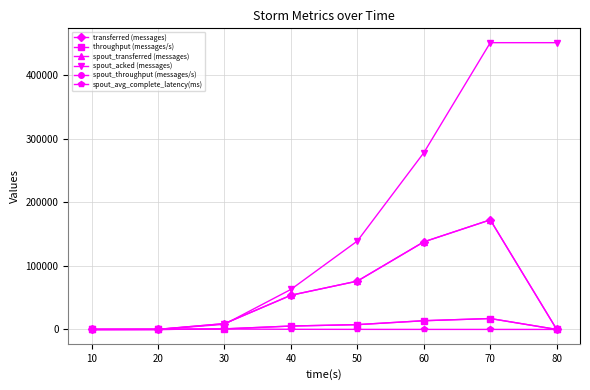

Which series has the widest spread of values?

spout_acked (messages)